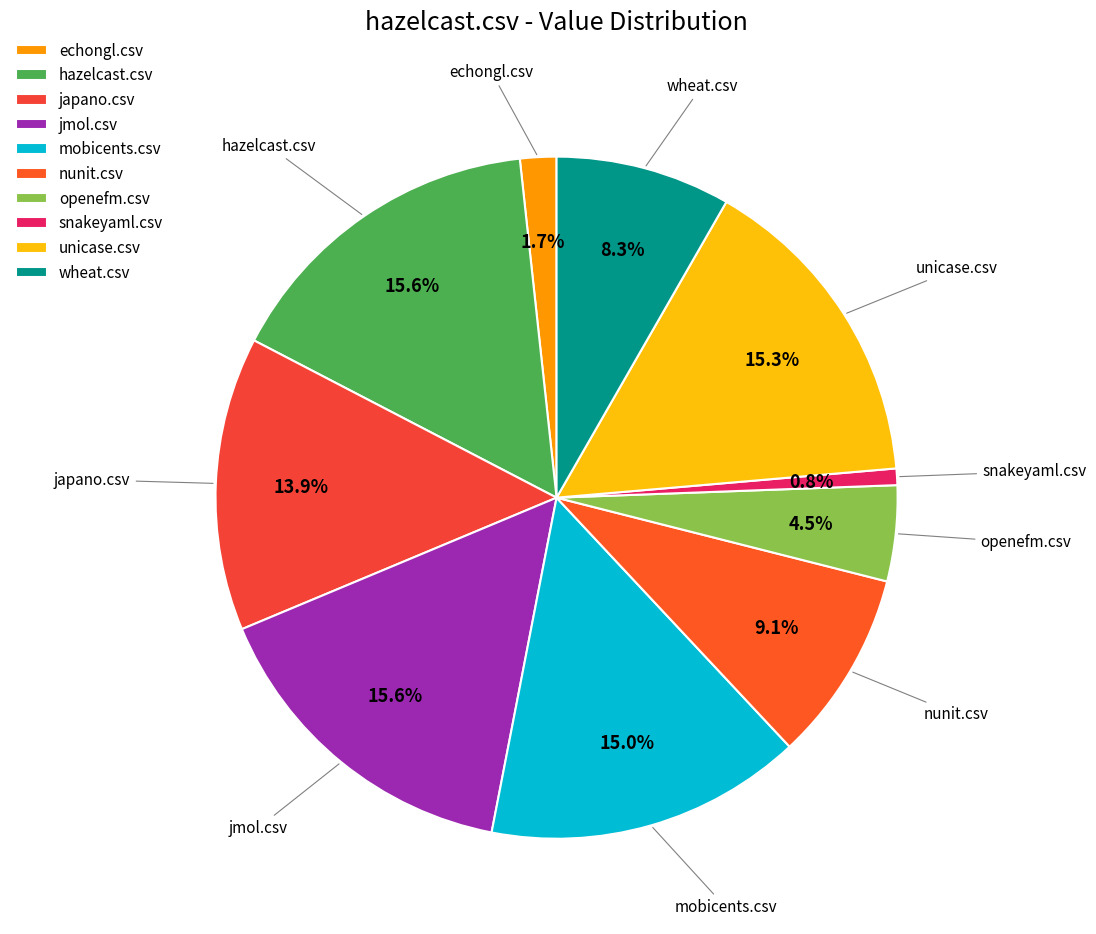

The japano.csv slice represents 8% of the pie. True or false?

False